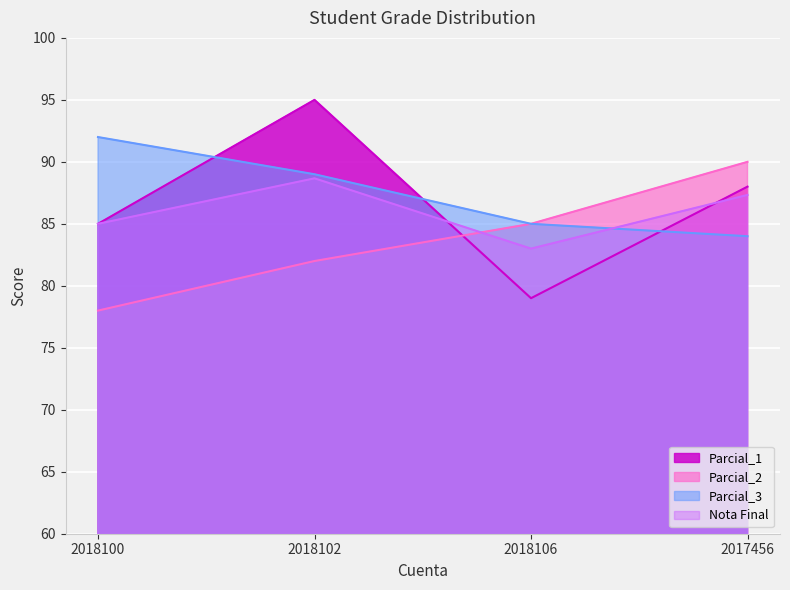

At which category is the sum across all series the highest?

2018102